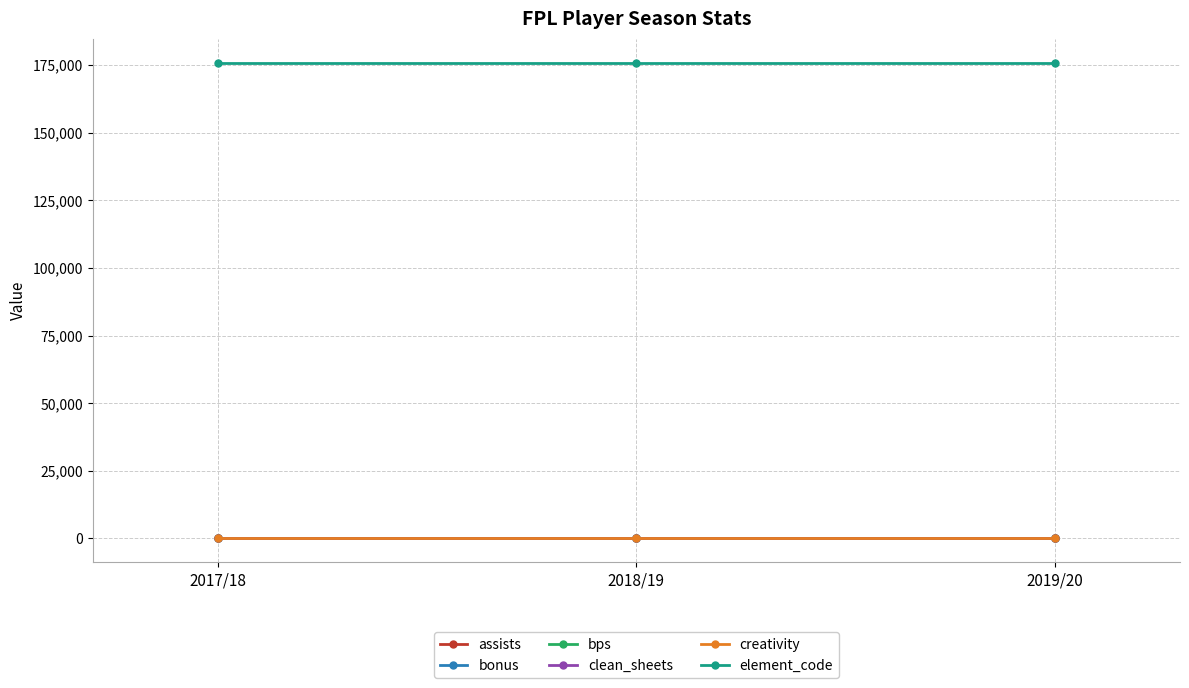

What is the label of the 1st point from the right?

2019/20